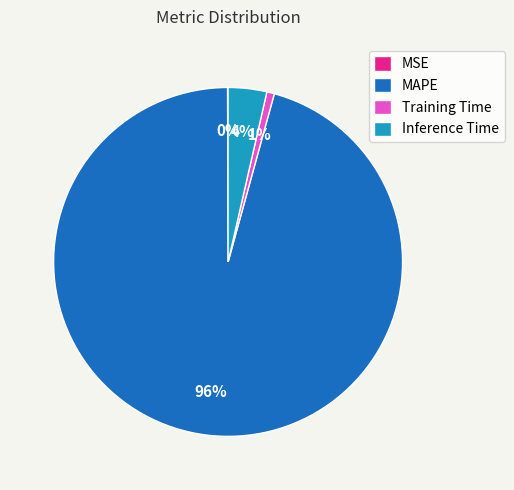

Which slice is the largest?

MAPE